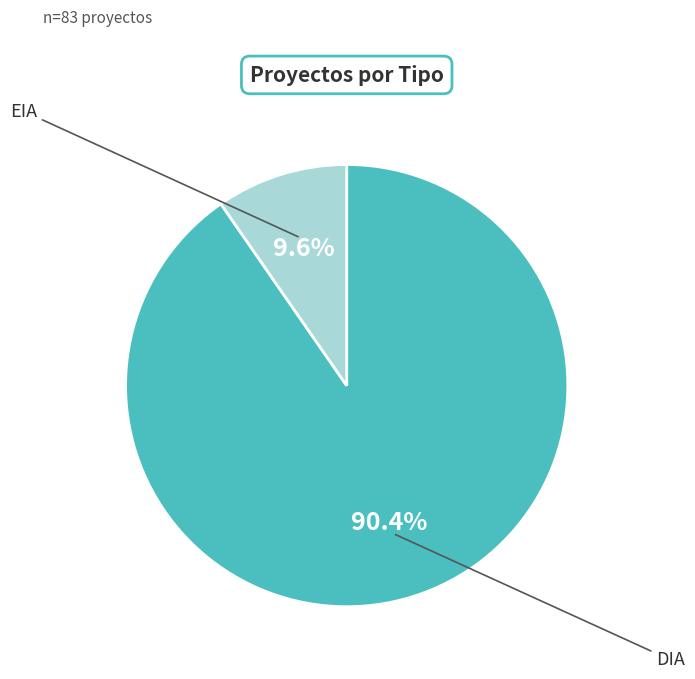

Is there a majority slice in this chart?

Yes